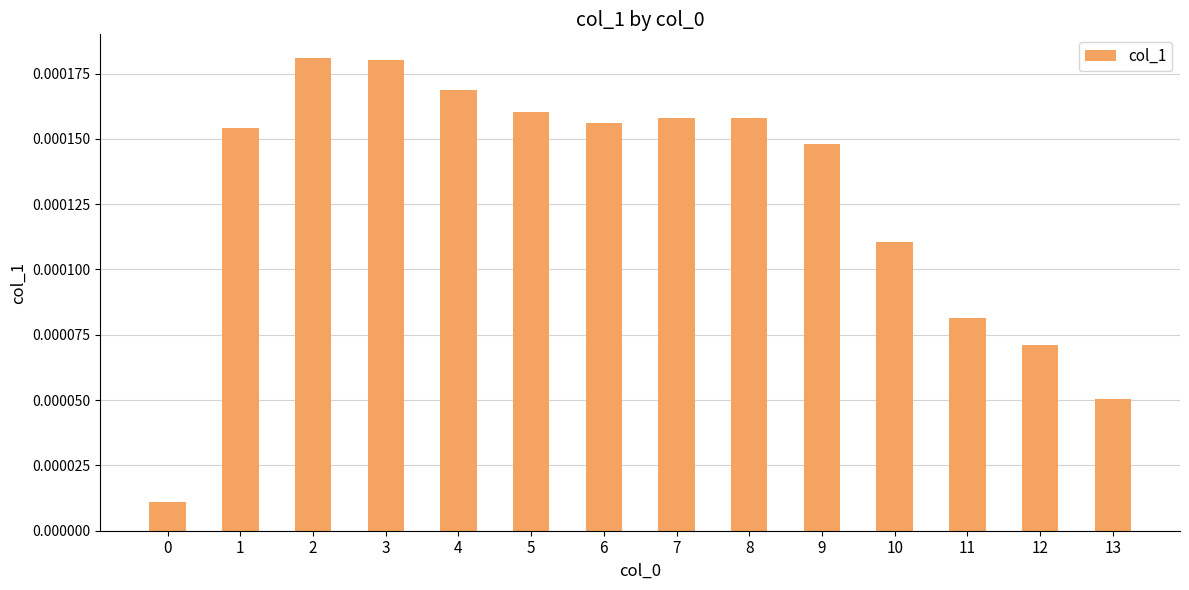

Between 5 and 10, which is larger?

5